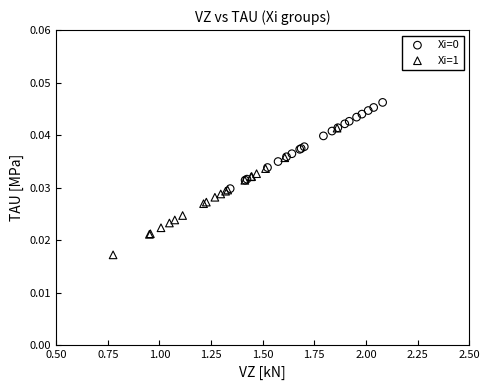

Which series contains the lowest Y value?

Xi=1